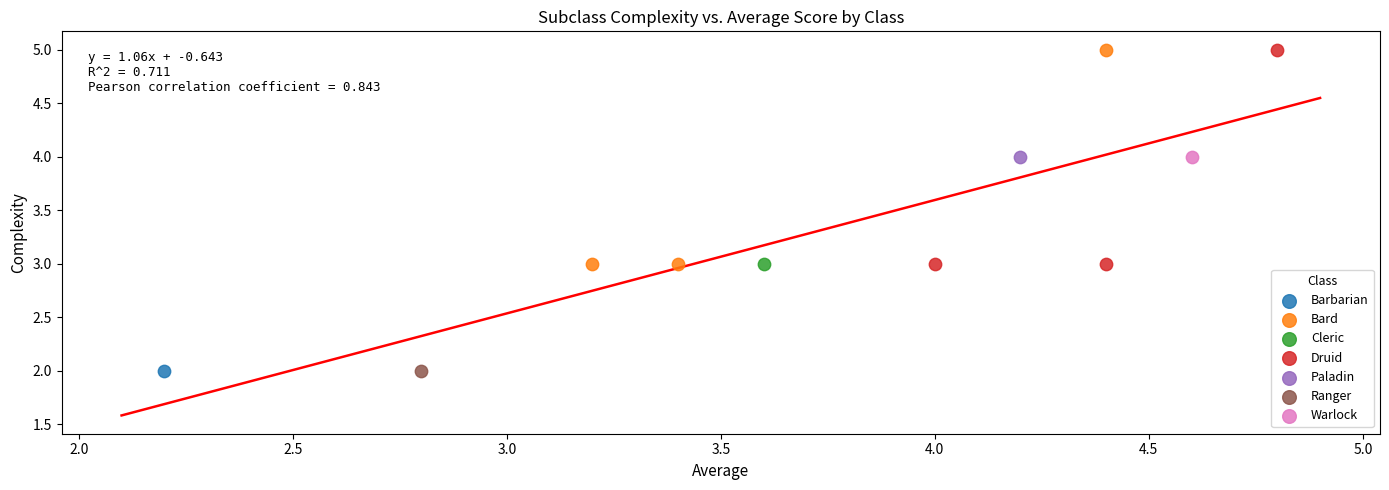

What are all the series names shown in the legend?

Barbarian, Bard, Cleric, Druid, Paladin, Ranger, Warlock